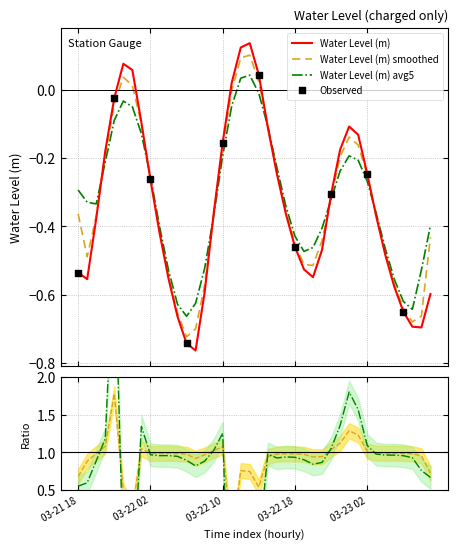

Between 2025-03-23 03:00 and 2025-03-22 09:00, which is larger?

2025-03-22 09:00